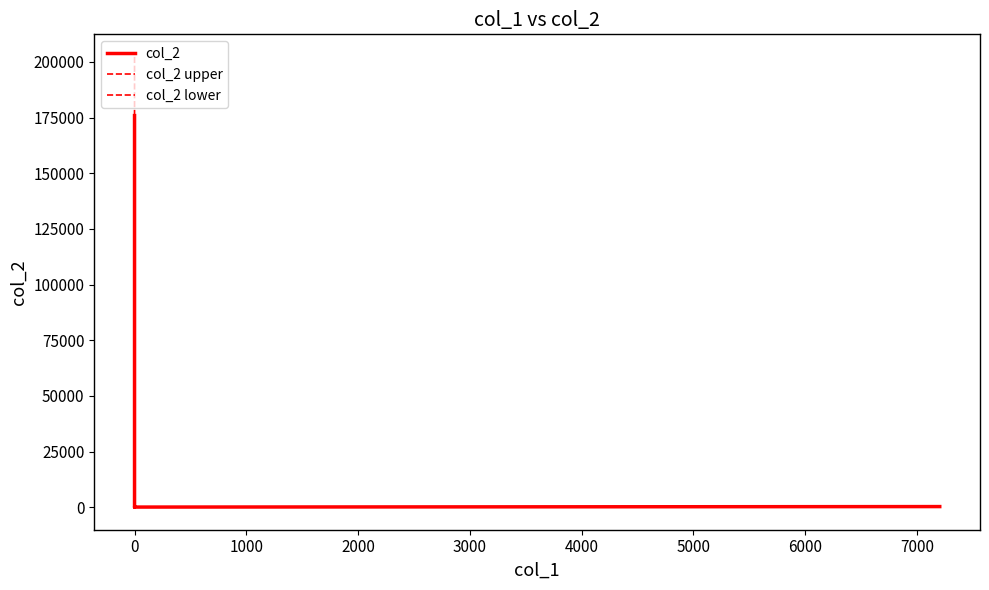

Reading right to left, extract all data points from this chart.

col_2: 285.0	64.7	5.7	900.0	10028.0	165830.0	175858.0
col_2 upper: 327.8	74.3	6.6	1035.0	11532.2	190704.5	202236.7
col_2 lower: 242.2	55.0	4.8	765.0	8523.8	140955.5	149479.3